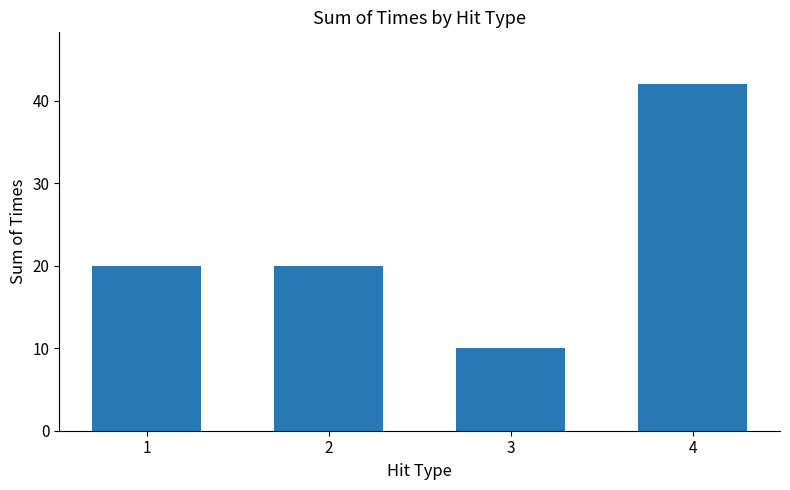

What is the average value?

23